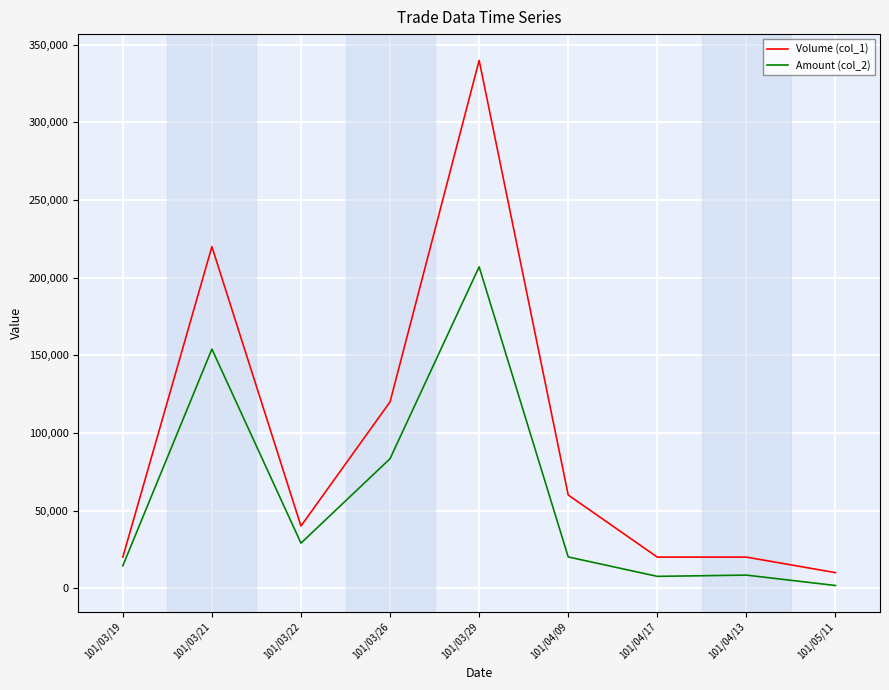

Which series has the largest total across all categories?

Volume (col_1)